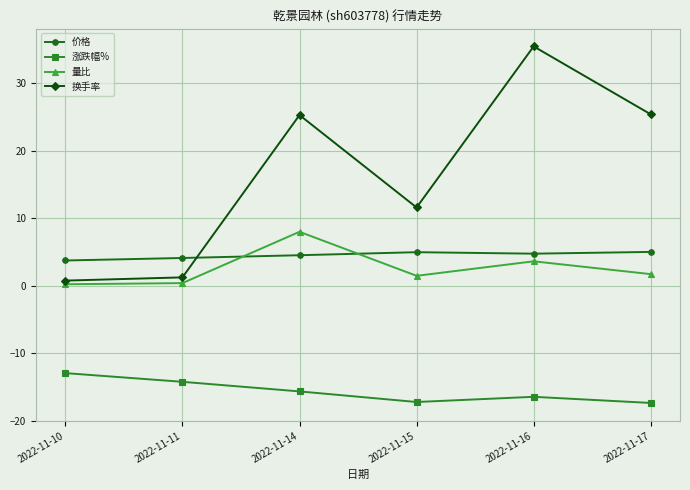

Is the value of 涨跌幅% at 2022-11-11 greater than the value of 价格 at 2022-11-17?

No